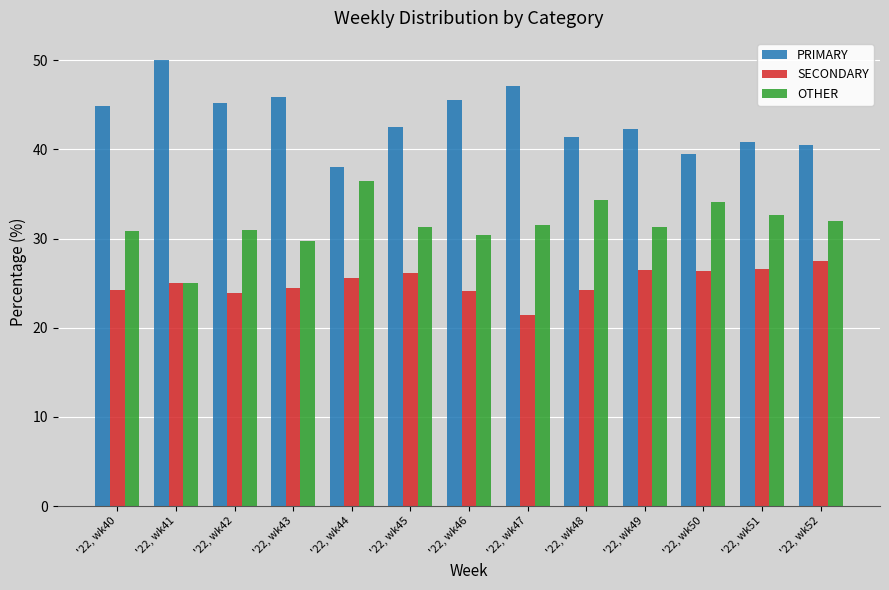

How many bars are there in total?

39